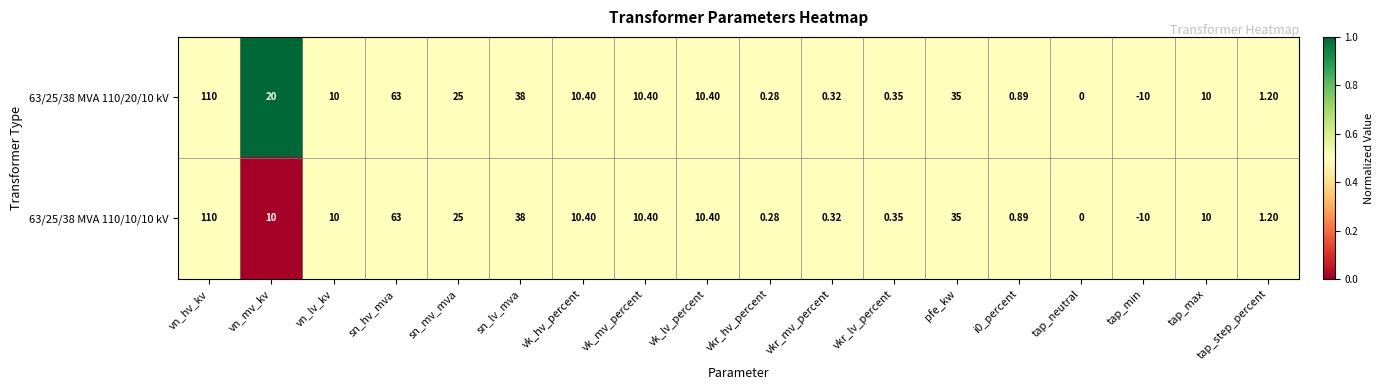

At which label is 63/25/38 MVA 110/20/10 kV closest to 50?

sn_lv_mva